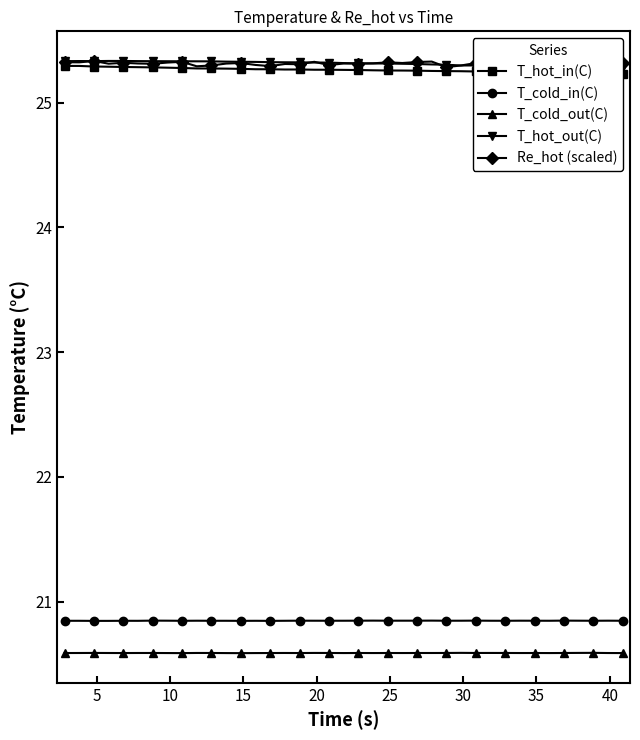

Count the number of categories in the chart.

39